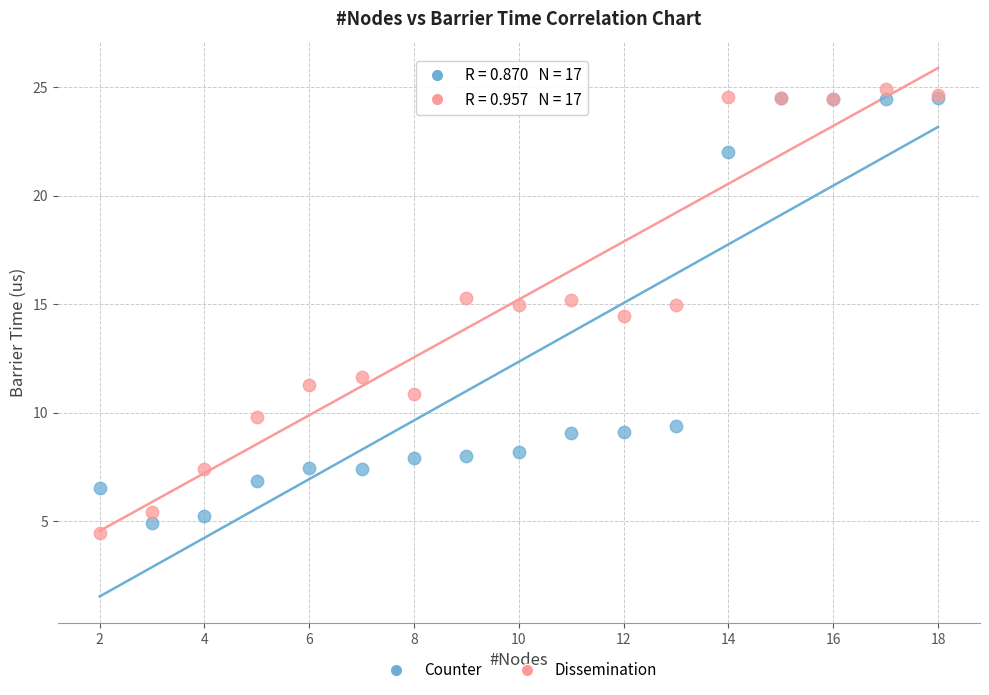

What are all the series names shown in the legend?

Counter, Dissemination